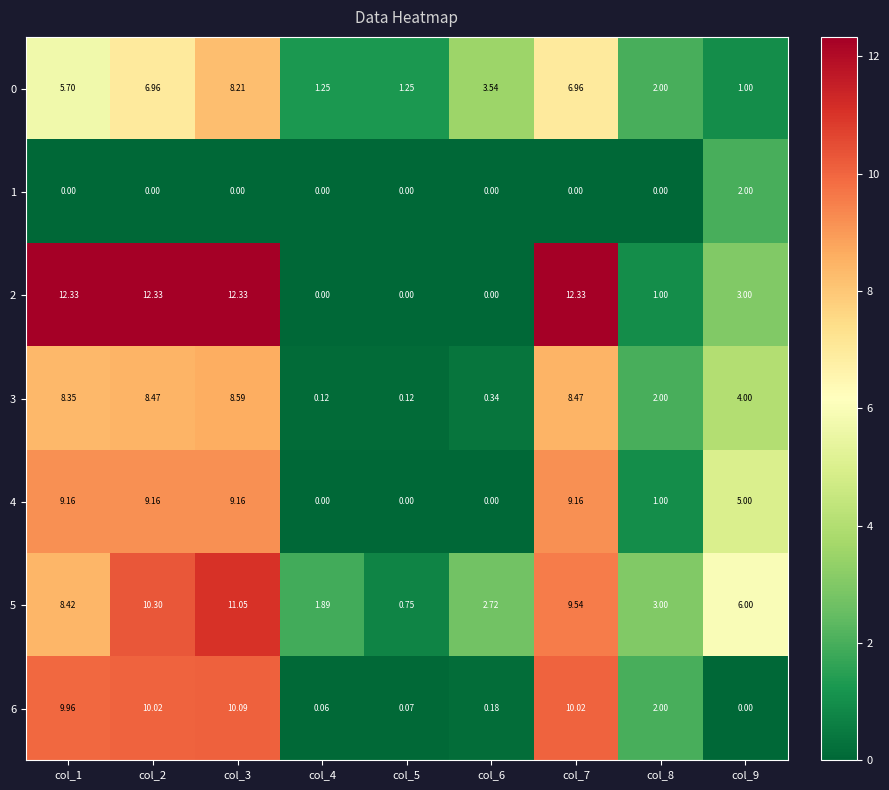

Between col_1 and col_2, which series saw the biggest shift?

5